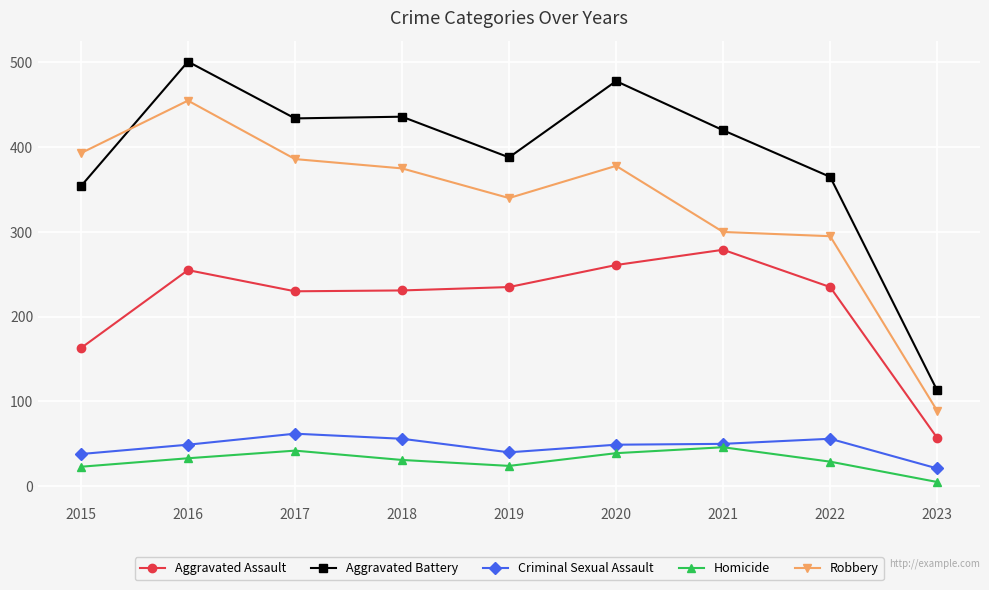

What is the value of the Aggravated Assault point at the 8th from the left?

235